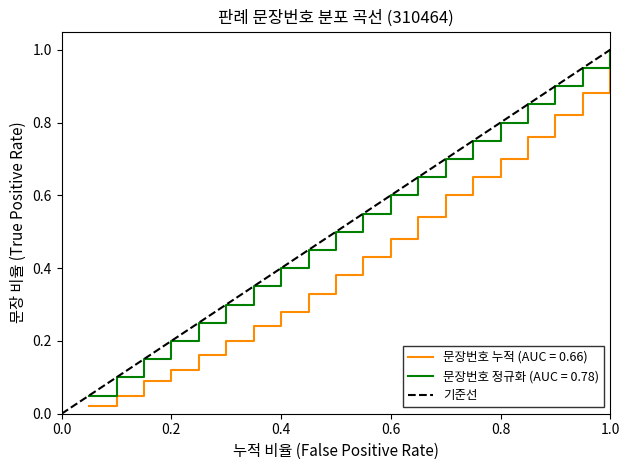

True or false: 문장번호 정규화 (AUC = 0.78) has a value of 0.6 at 0.6.

True